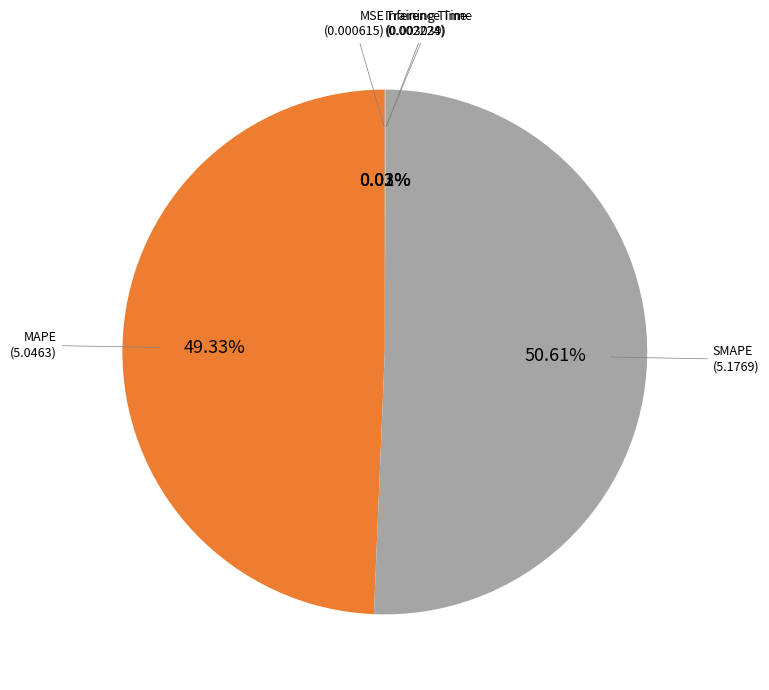

Is there any slice that represents more than half of the pie?

Yes